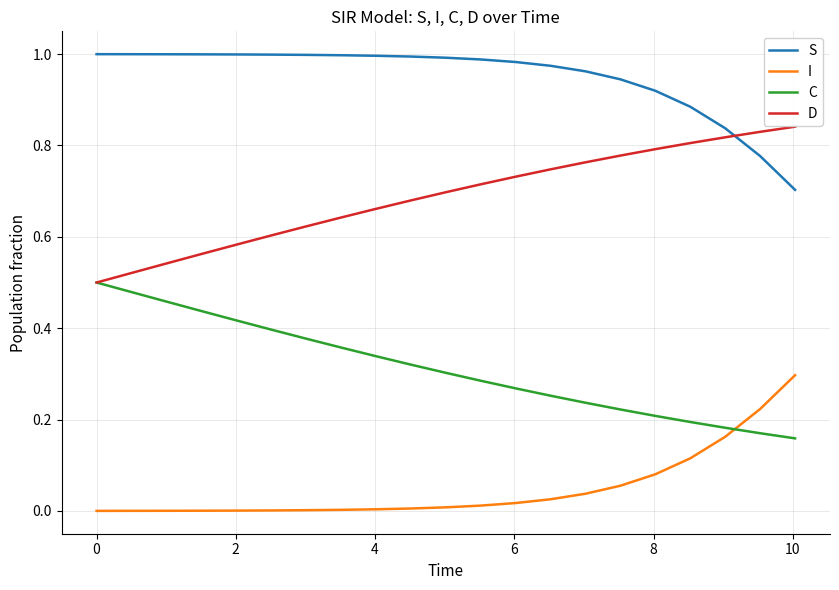

Which series has the largest total across all categories?

S